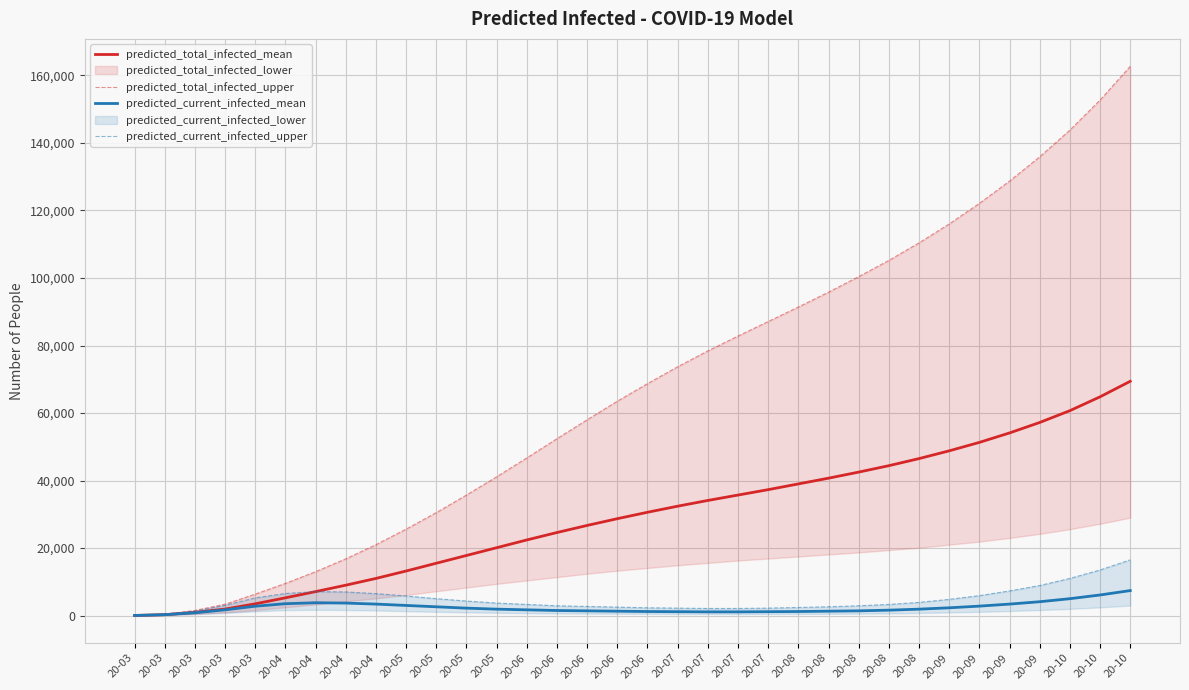

What is the difference between the maximum and minimum values in the predicted_total_infected_mean series?

69367